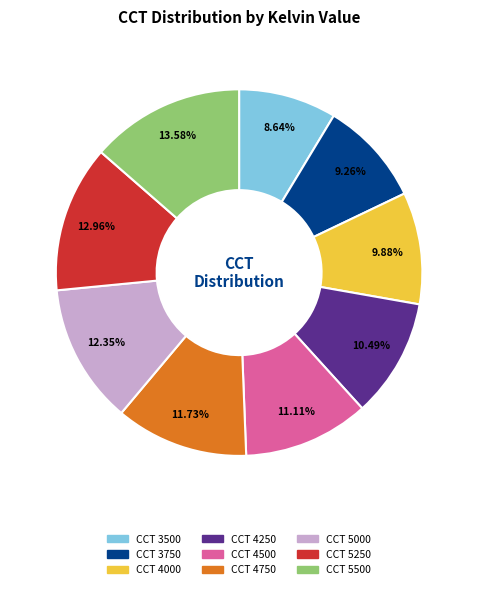

Which slice is the largest?

CCT 5500